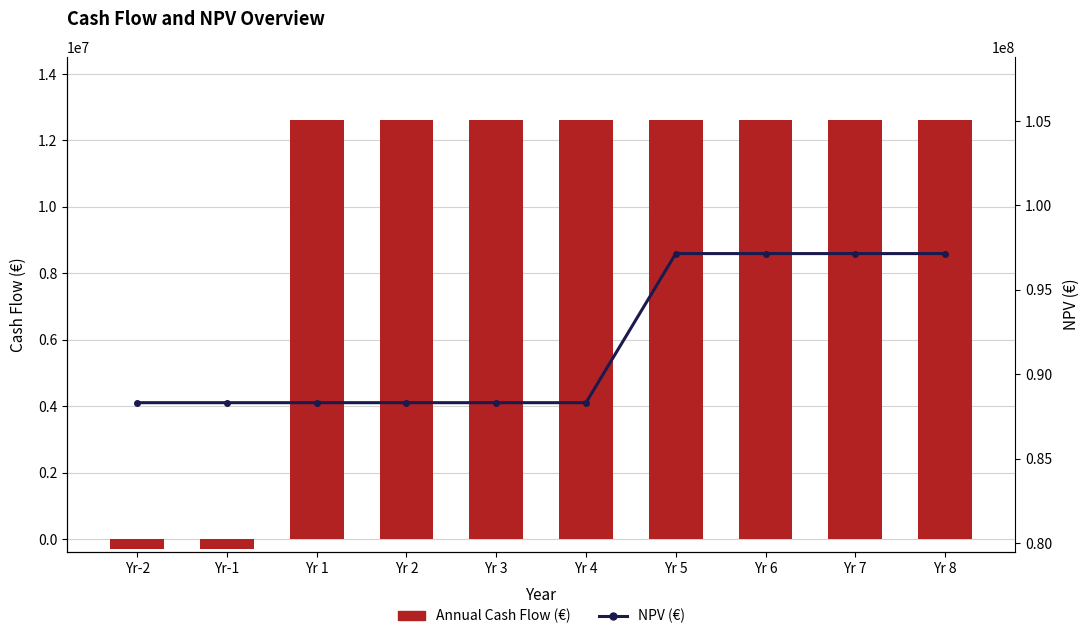

Reading left to right, what are all the values shown in this chart?

Annual Cash Flow (€): Yr-2=-290500.0	Yr-1=-290500.0	Yr 1=12624185.2	Yr 2=12624185.2	Yr 3=12624185.2	Yr 4=12624185.2	Yr 5=12624185.2	Yr 6=12624185.2	Yr 7=12624185.2	Yr 8=12624185.2
NPV (€): Yr-2=88319632.5	Yr-1=88319632.5	Yr 1=88319632.5	Yr 2=88319632.5	Yr 3=88319632.5	Yr 4=88319632.5	Yr 5=97151595.0	Yr 6=97151595.0	Yr 7=97151595.0	Yr 8=97151595.0